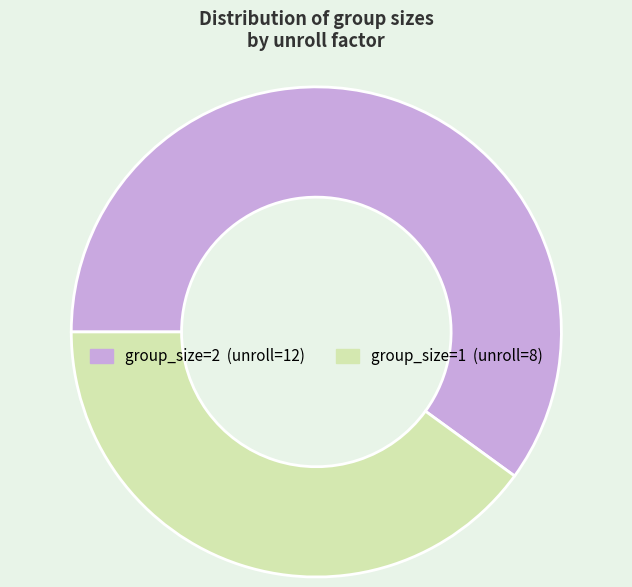

Is it true that group_size=2 is 60% of the pie?

True